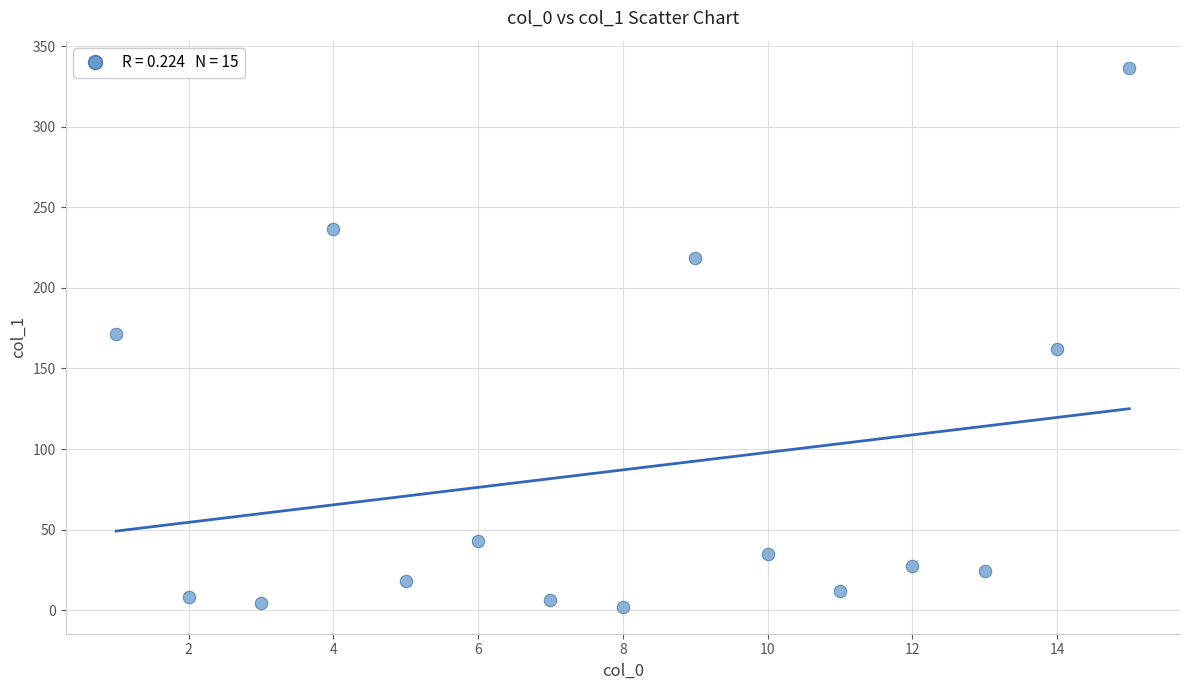

What is the range of X values (max minus min)?

14.0